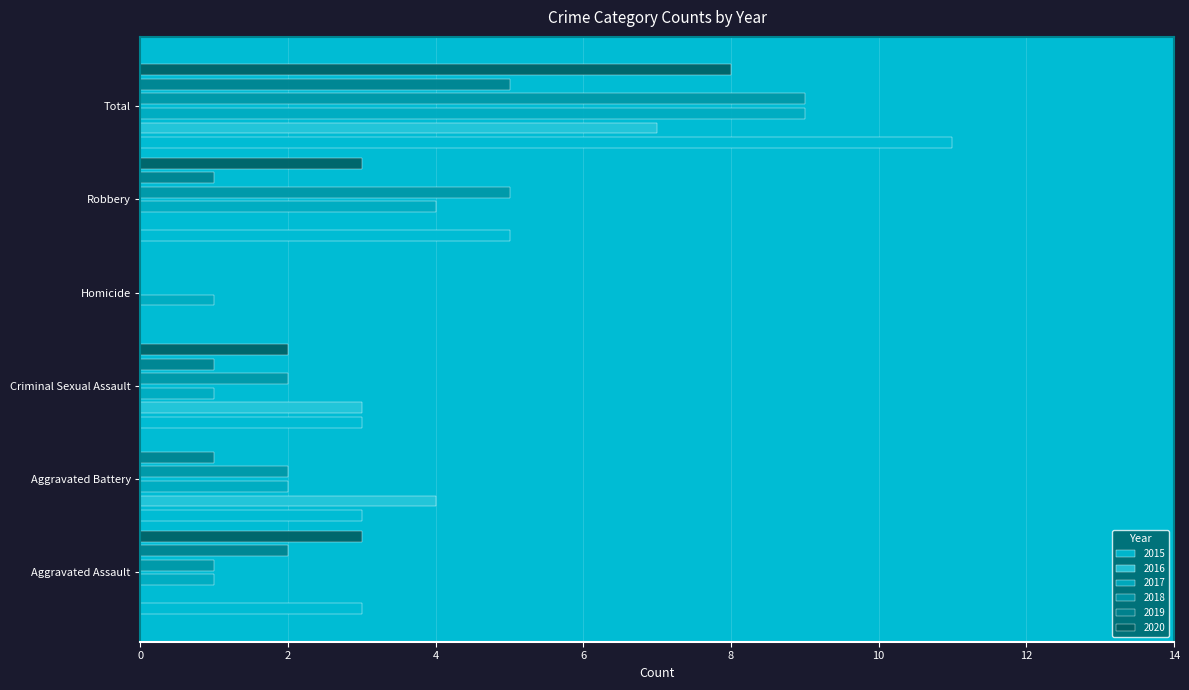

What is the average value of the 2019 series?

2